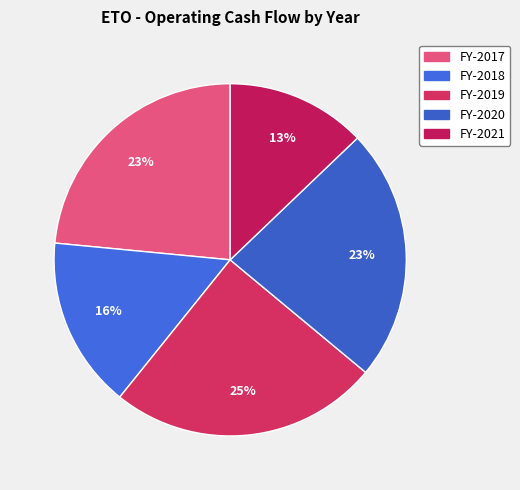

What is the change in value from FY-2017 to FY-2021?

-13627949